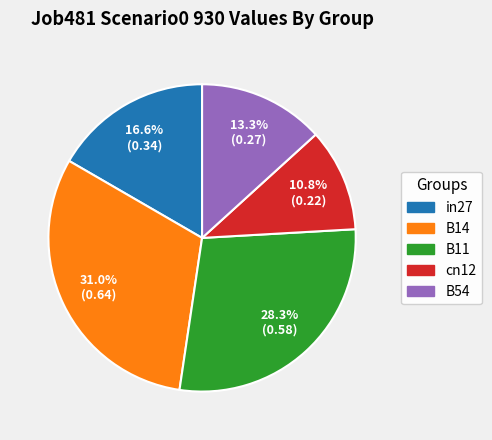

To the nearest percent, what is the average slice percentage?

20%